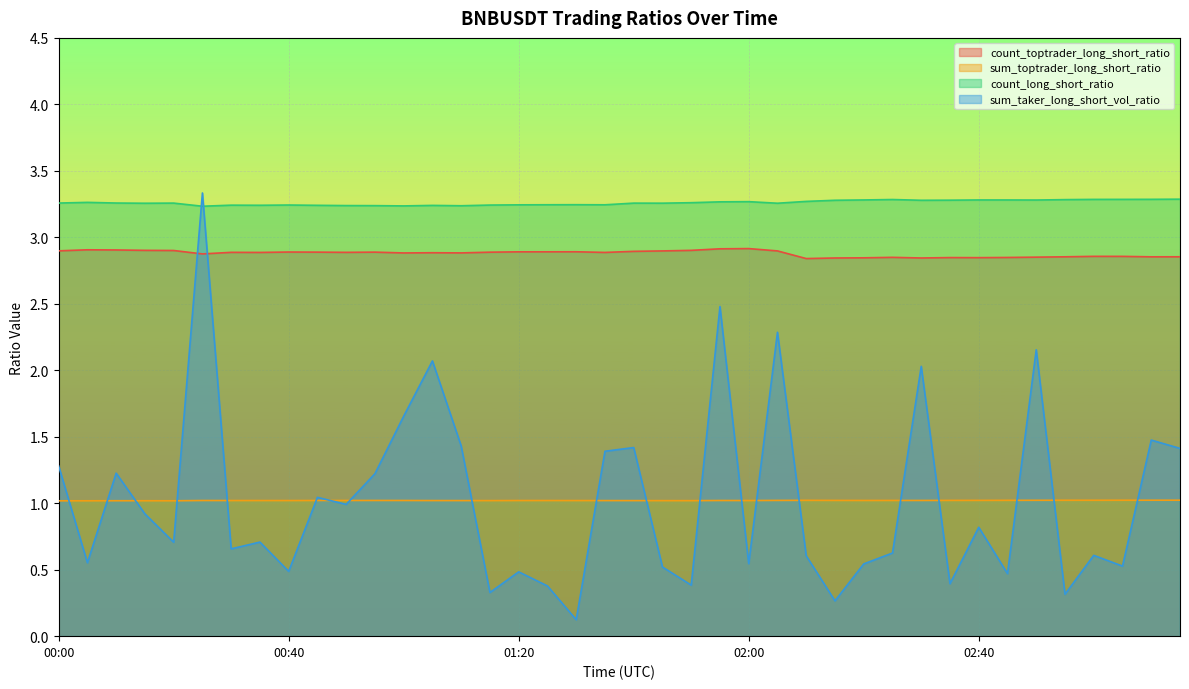

How many lines are shown in the chart?

4